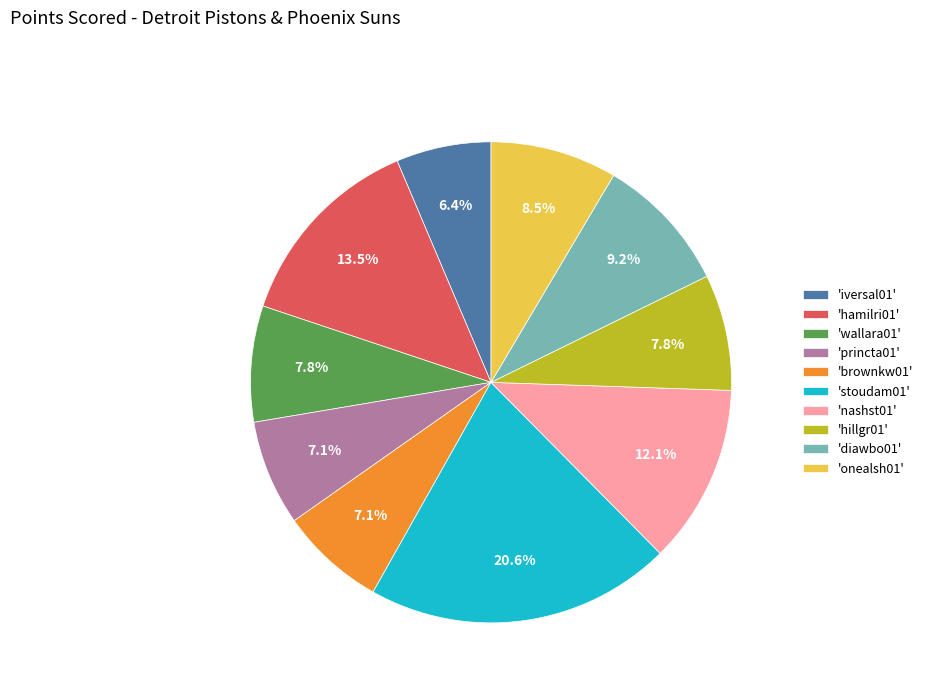

How many slices are in this pie chart?

10